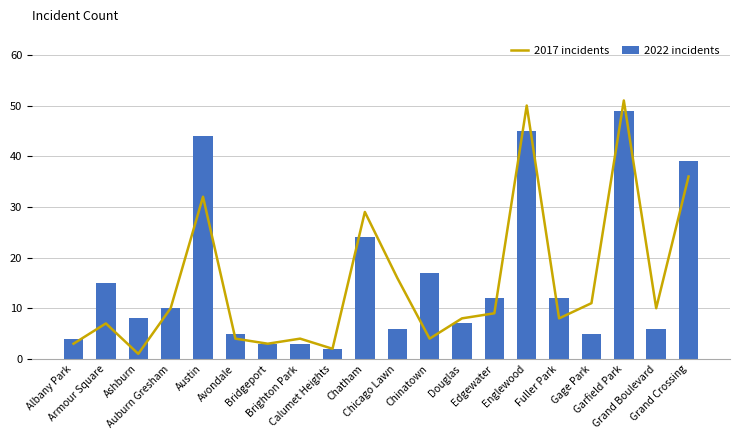

What is the difference between the maximum and second lowest values in the 2017 incidents series?

49